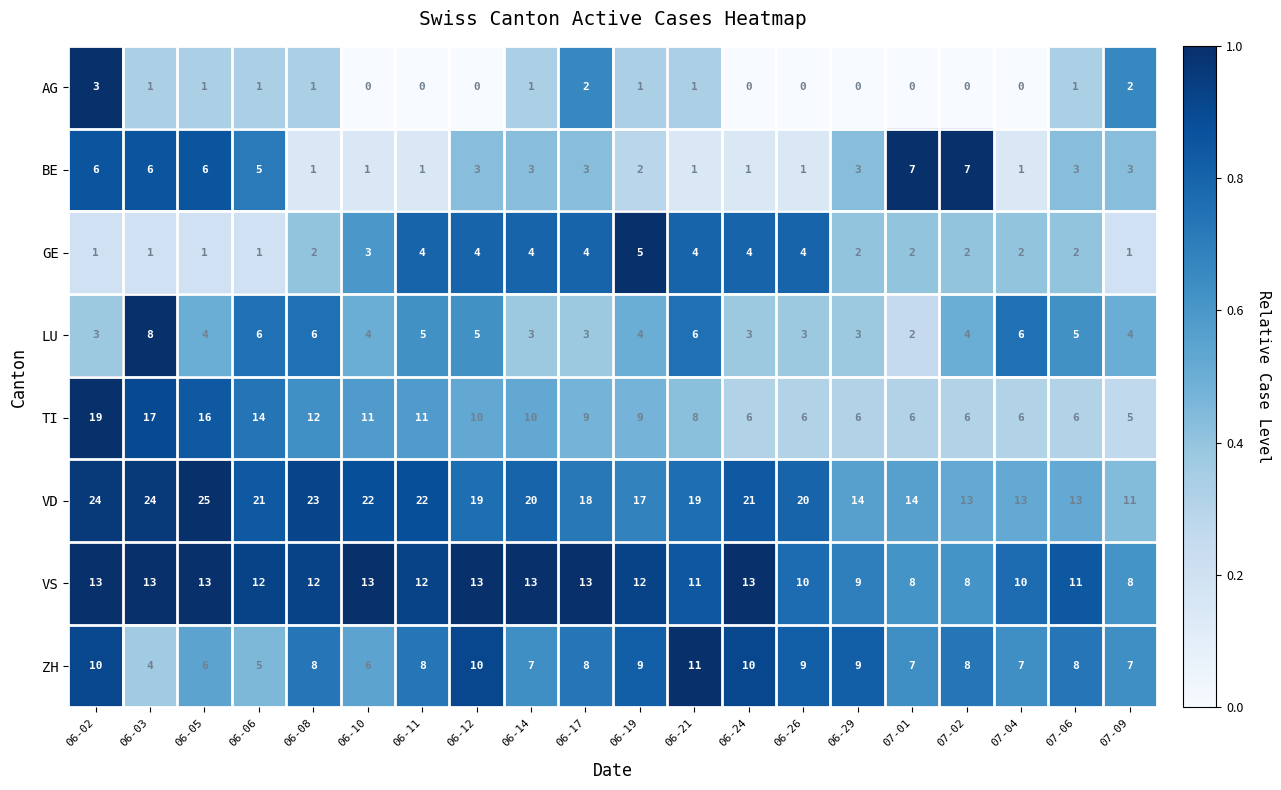

What is the maximum value for VD?

25